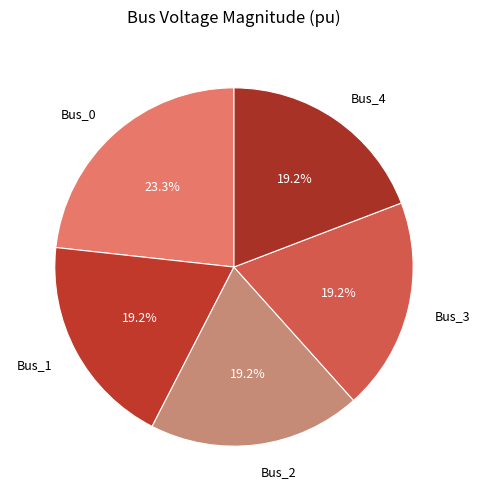

To the nearest percent, what is the combined percentage of Bus_3 and Bus_0?

42%